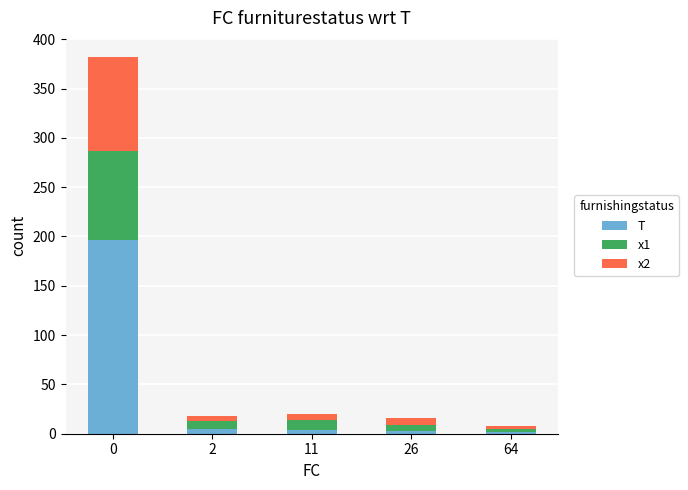

What is the average value of the T series?

42.0